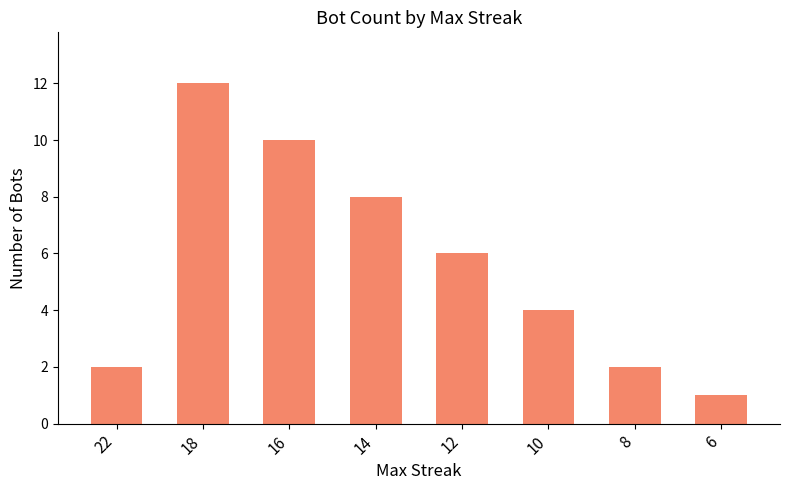

Which category has the highest value across all series?

18